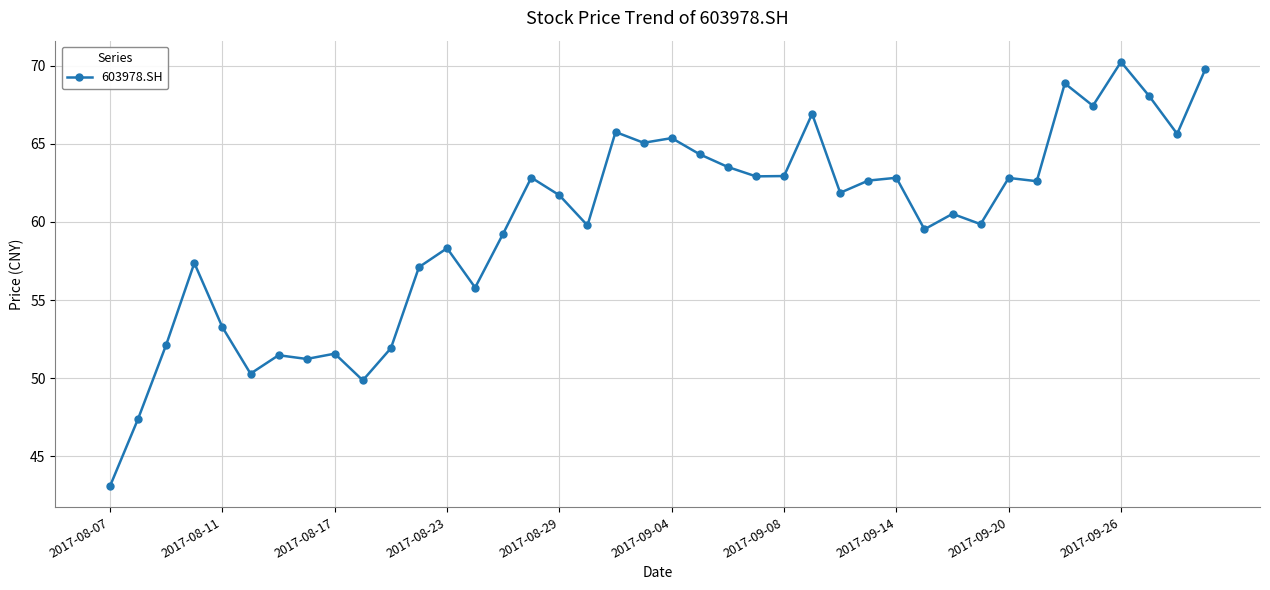

What is the smallest value displayed?

43.1